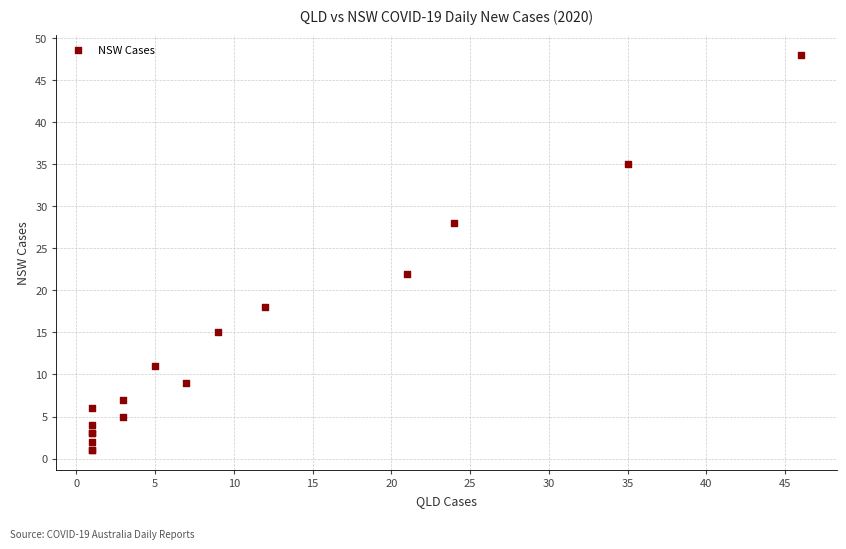

What Y value in the scatter plot is closest to 24?

22